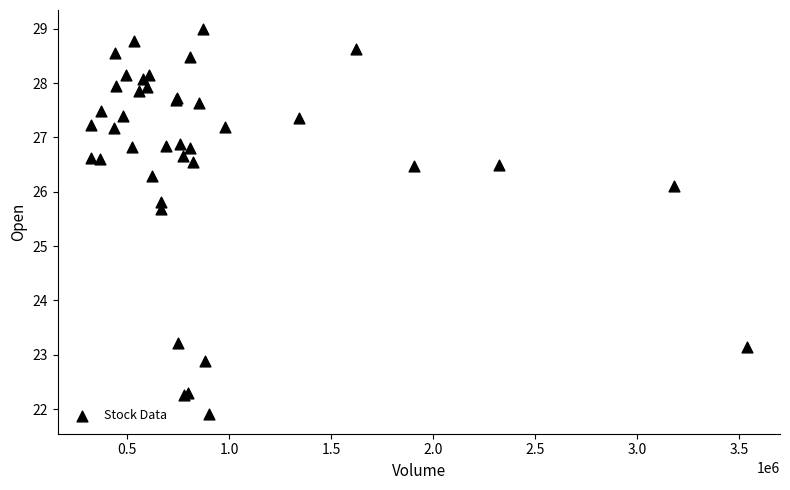

What Y value in the scatter plot is closest to 25?

25.7